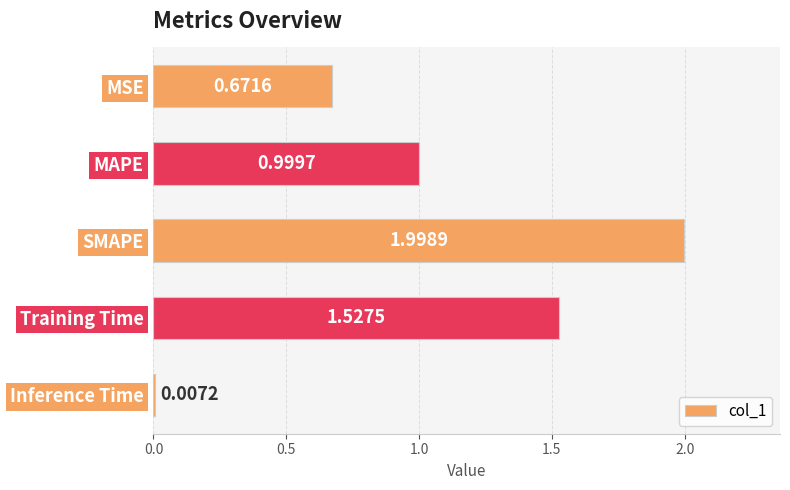

What is the sum of all values?

5.2